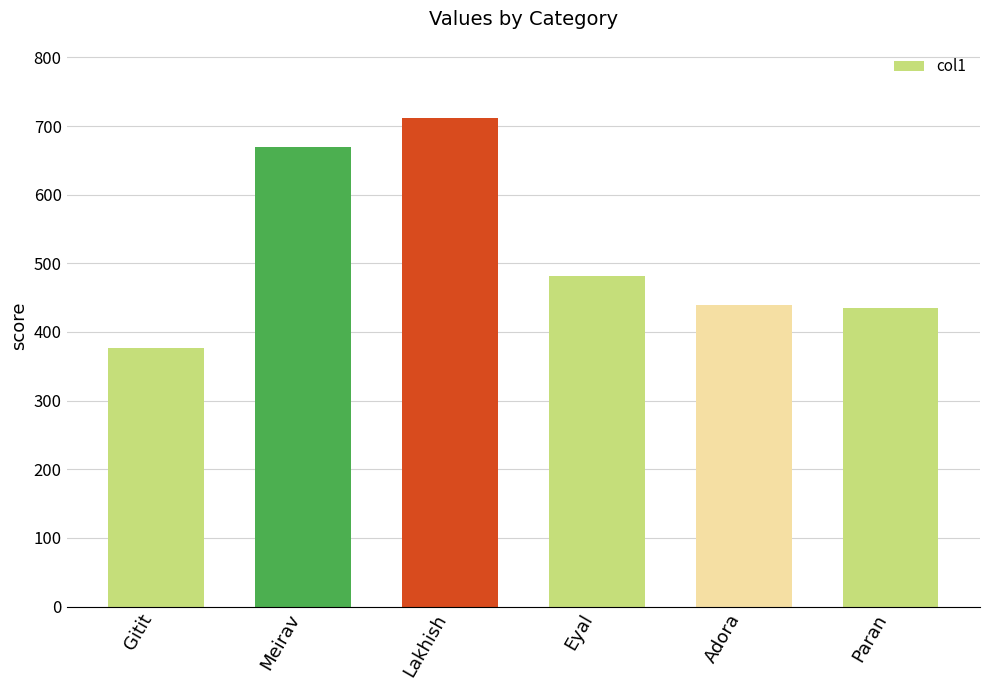

Which has a higher value, Meirav or Adora?

Meirav